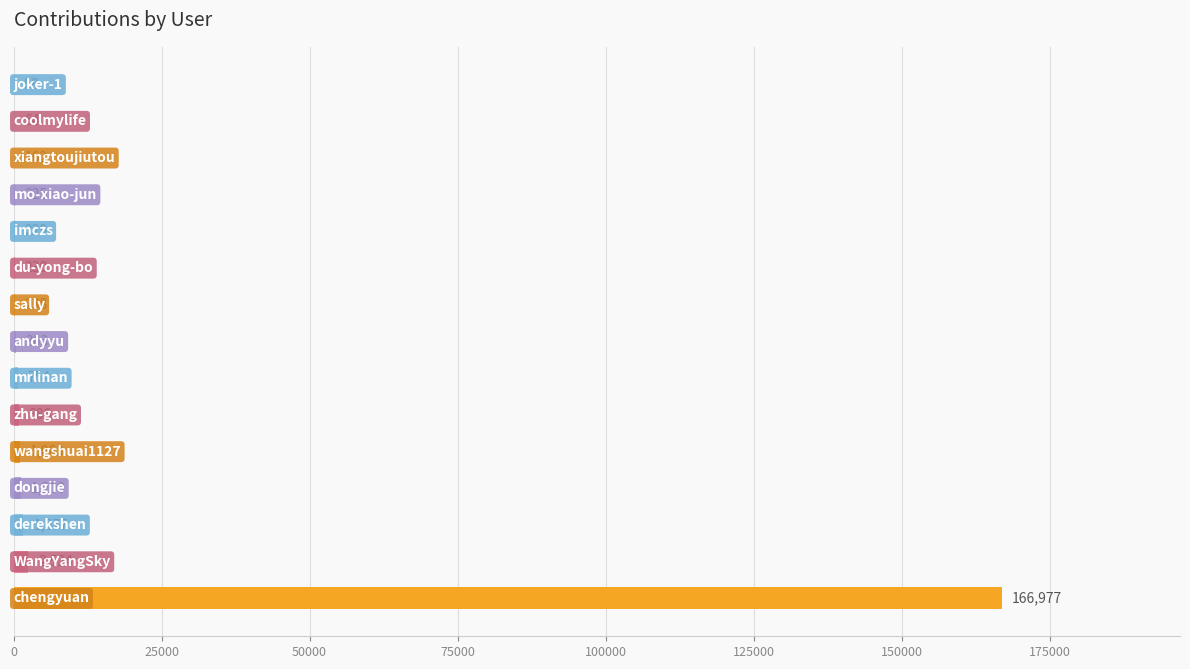

What is the maximum value shown in the chart?

166977